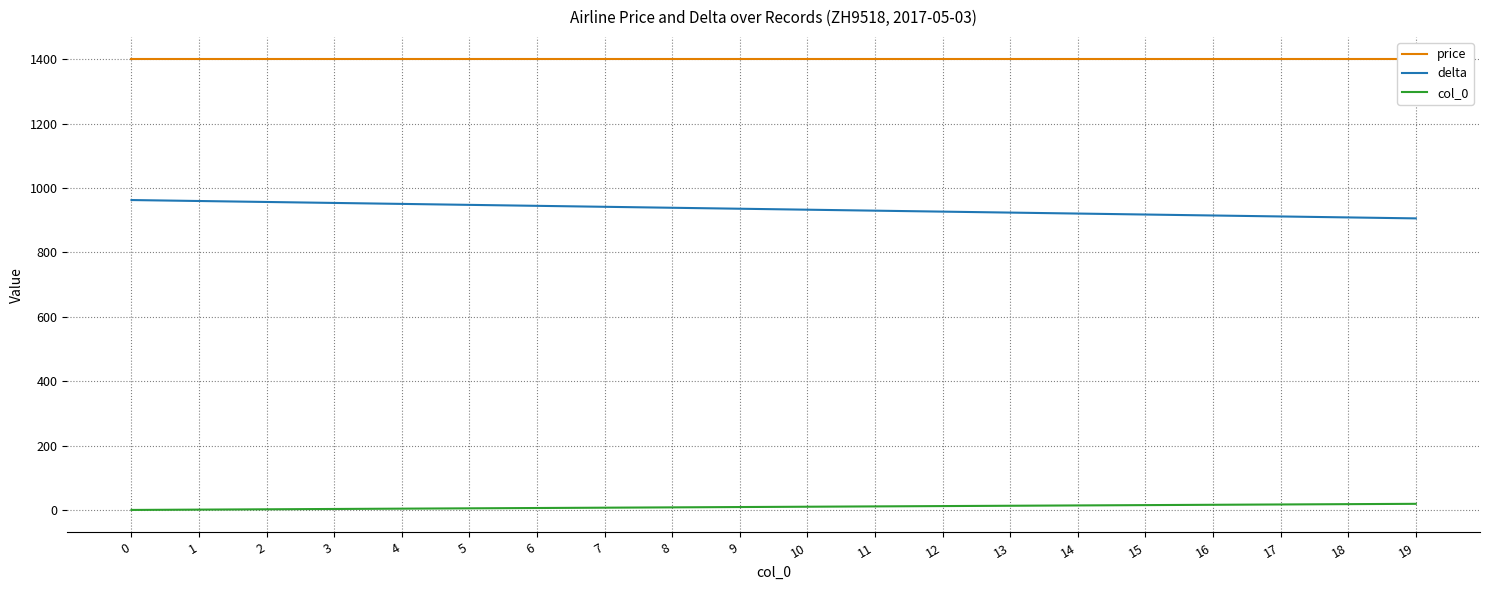

True or false: delta has more than 0 interior local peaks.

False